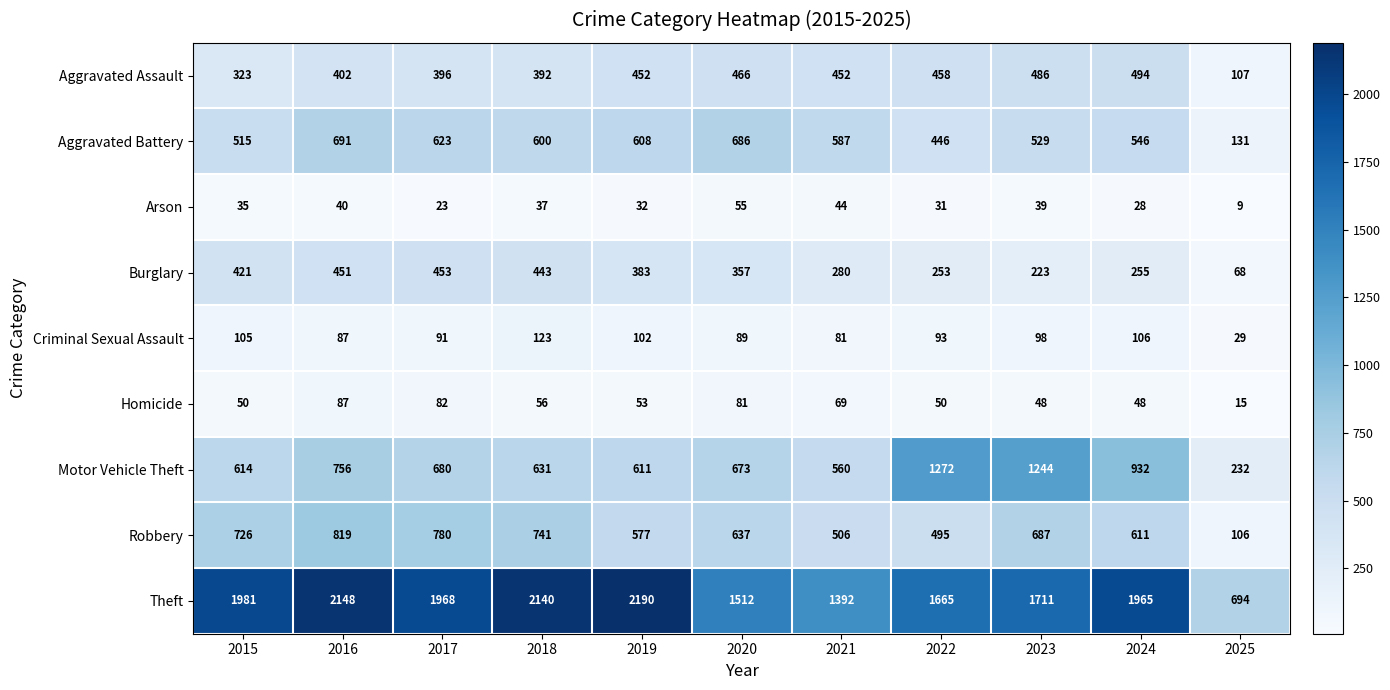

At which category does the chart reach its peak across all series?

2019